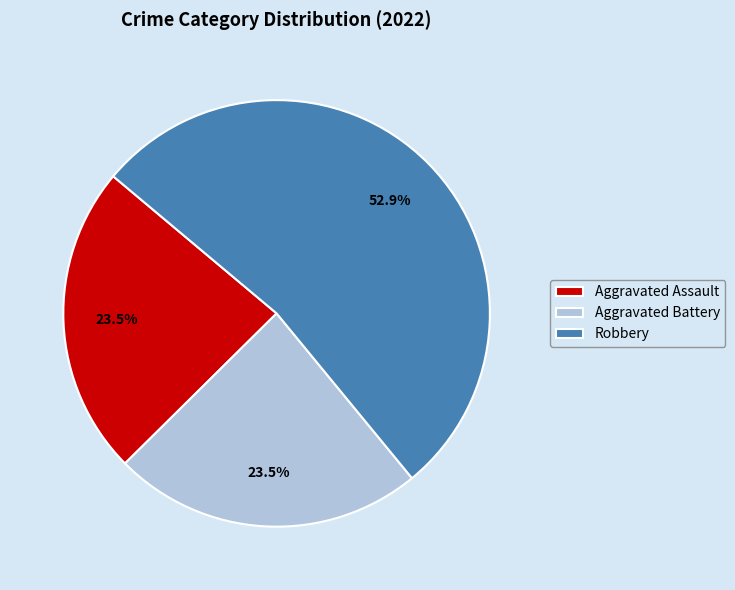

What is the ratio of the value at Aggravated Battery to the value at Robbery?

0.4